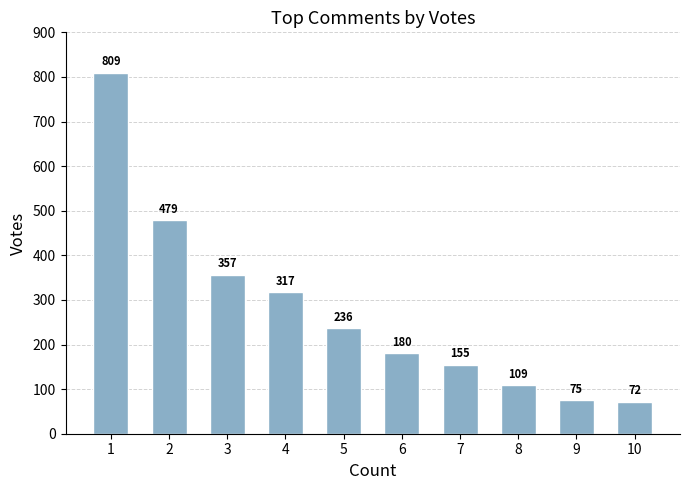

Rank the categories by value from lowest to highest.

10, 9, 8, 7, 6, 5, 4, 3, 2, 1